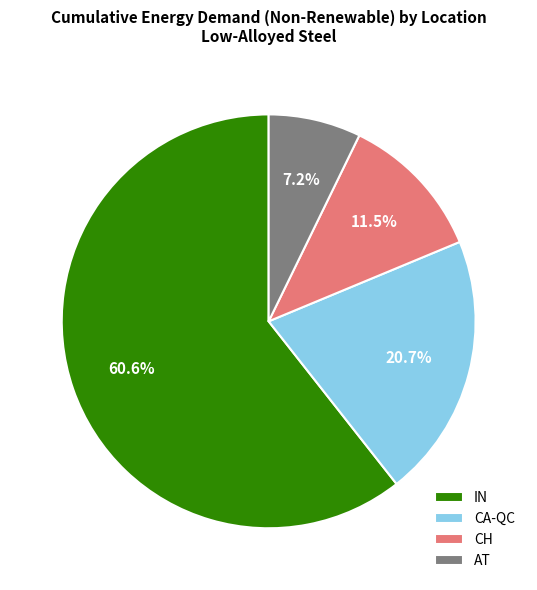

Rank the categories by value from highest to lowest.

IN, CA-QC, CH, AT